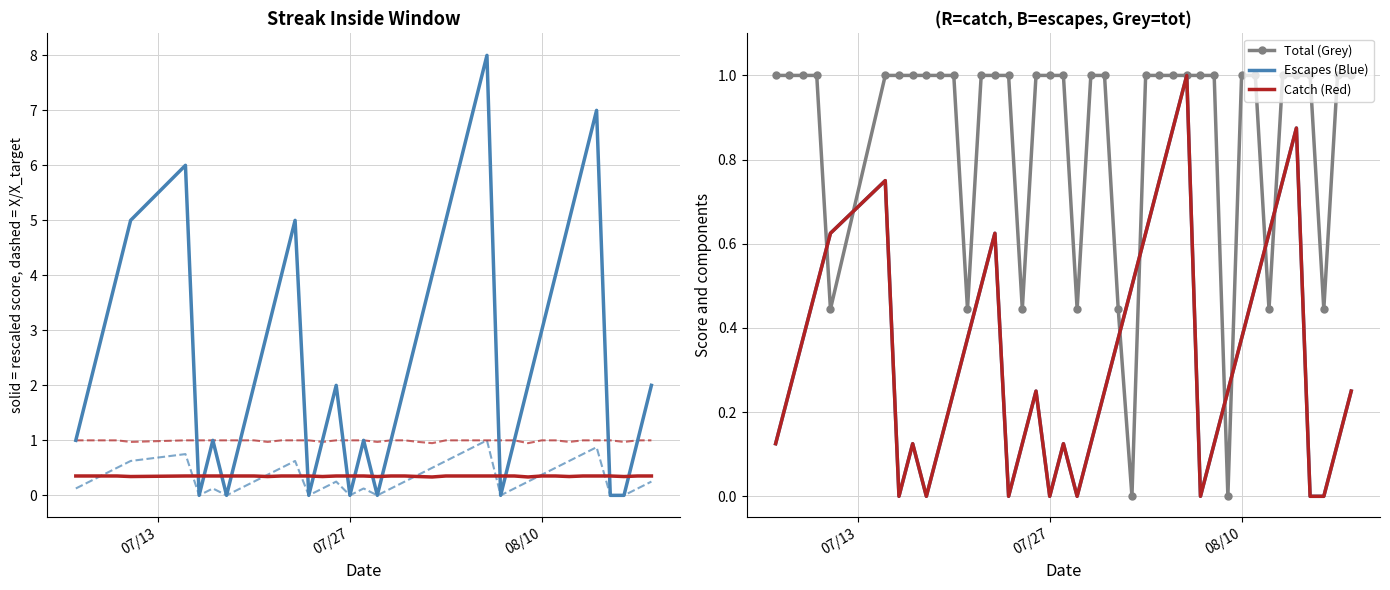

Reading right to left, what are all the values shown in this chart?

Streak: 2.0	1.0	0.0	0.0	7.0	6.0	5.0	4.0	3.0	2.0	1.0	0.0	8.0	7.0	6.0	5.0	4.0	3.0	2.0	1.0	0.0	1.0	0.0	2.0	1.0	0.0	5.0	4.0	3.0	2.0	1.0	0.0	1.0	0.0	6.0	5.0	4.0	3.0	2.0	1.0
Batting Average1: 0.4	0.4	0.3	0.4	0.4	0.4	0.3	0.4	0.4	0.3	0.4	0.4	0.4	0.4	0.4	0.4	0.3	0.3	0.4	0.4	0.3	0.4	0.4	0.4	0.3	0.4	0.4	0.4	0.3	0.4	0.4	0.4	0.4	0.4	0.4	0.3	0.4	0.4	0.4	0.4